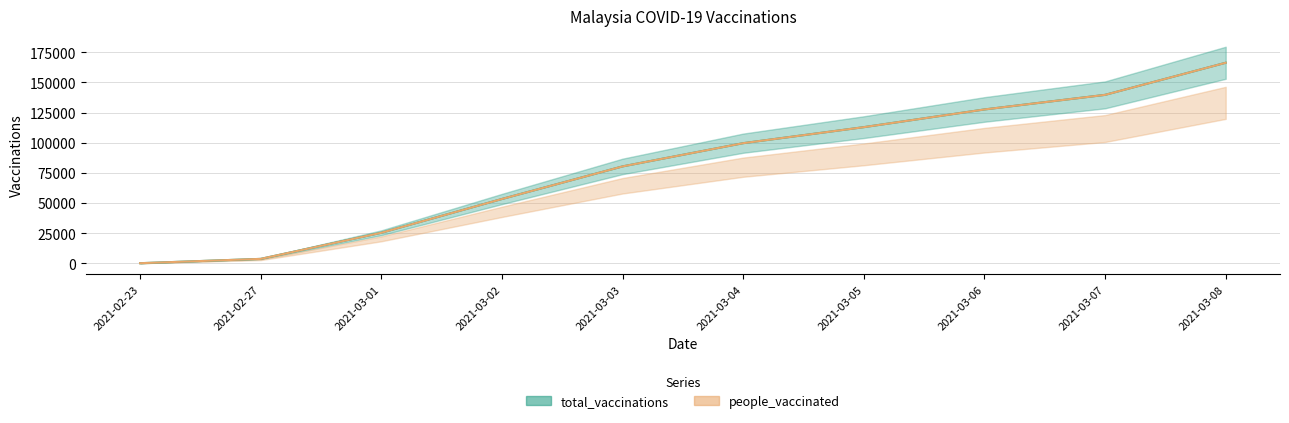

Rank the series at 2021-02-27 from lowest to highest value.

total_vaccinations, people_vaccinated